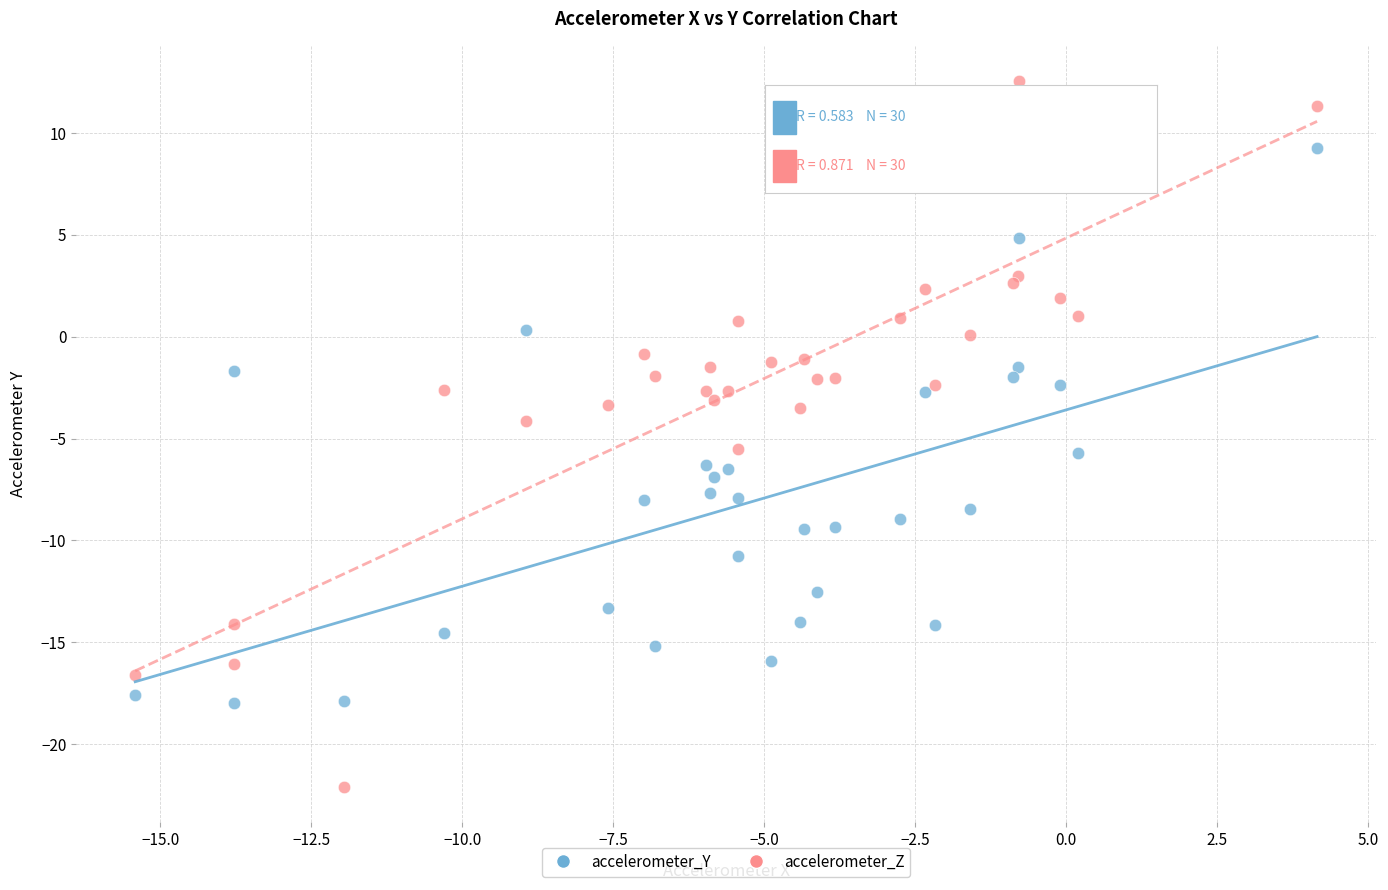

What are all the series names shown in the legend?

accelerometer_Y, accelerometer_Z